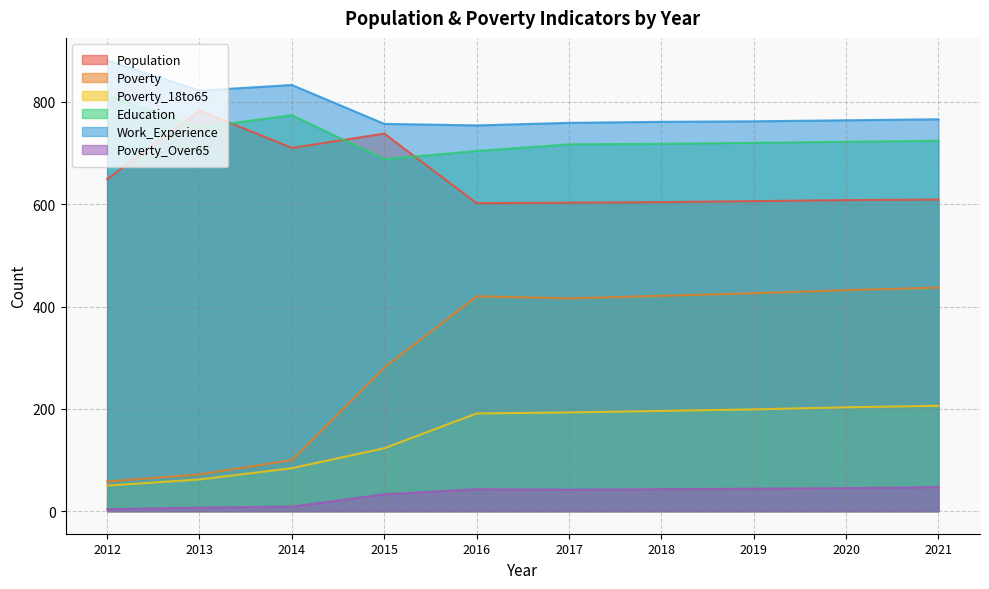

How many interior local peaks does the Poverty_Over65 series have?

1